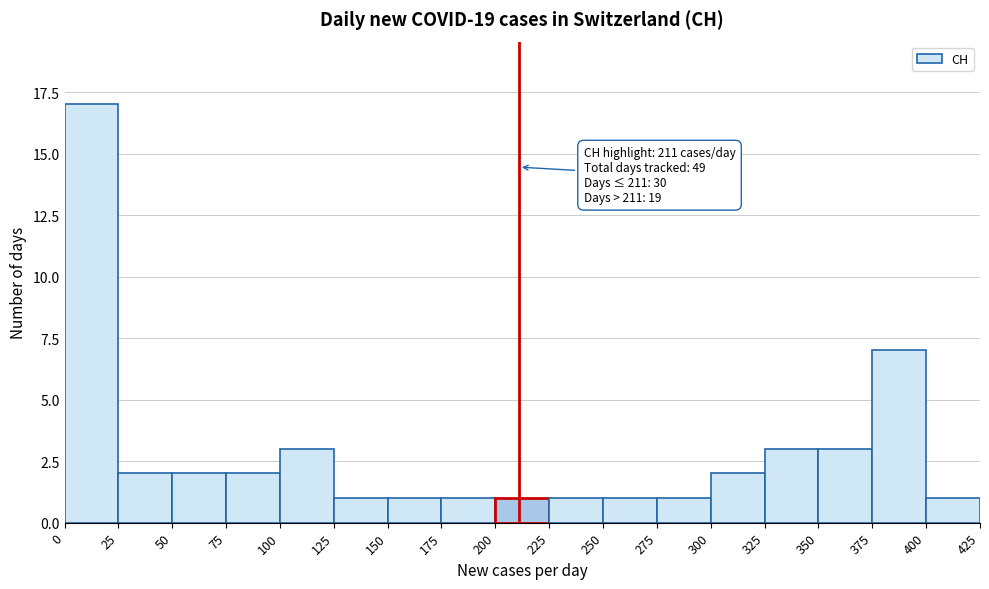

Which range on the x-axis has the tallest bar?

0 to 25